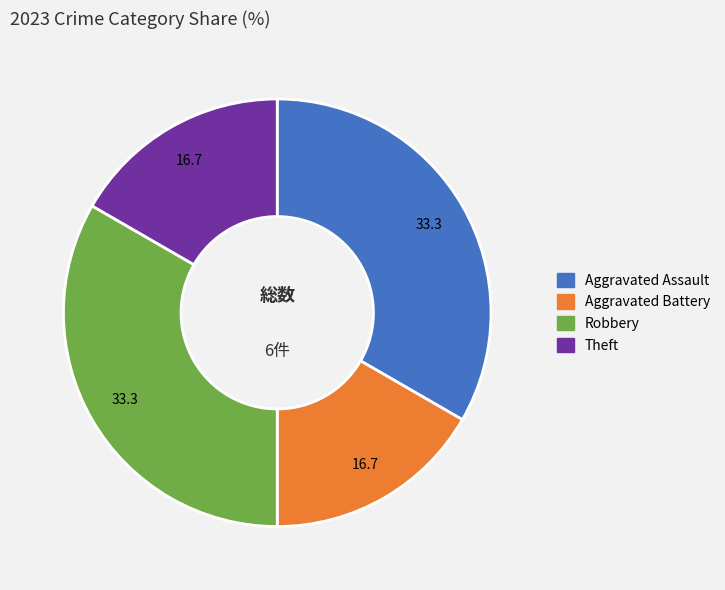

What is the ratio of the value at Aggravated Battery to the value at Robbery?

0.5